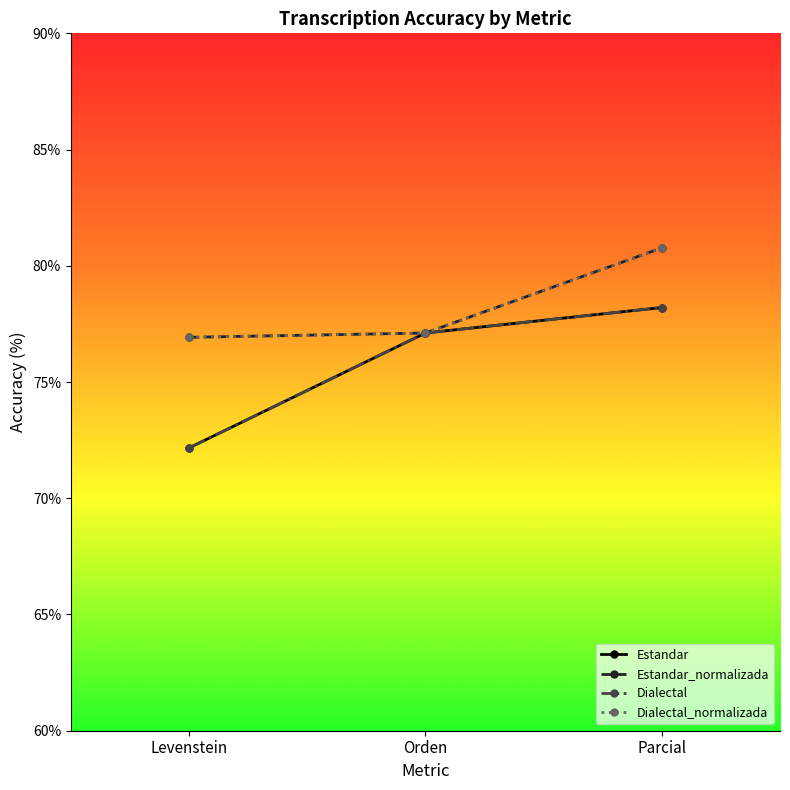

What position from the right is Orden?

2